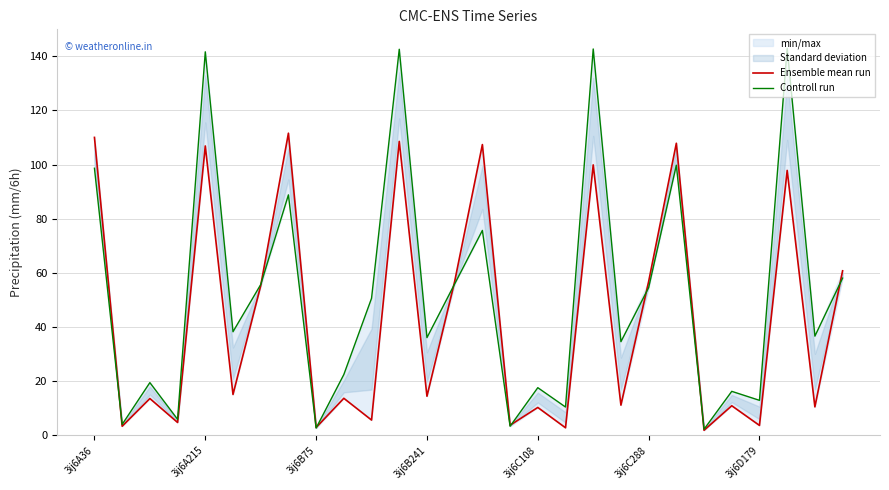

The Ensemble mean run series shows 107.4 at 14. True or false?

True